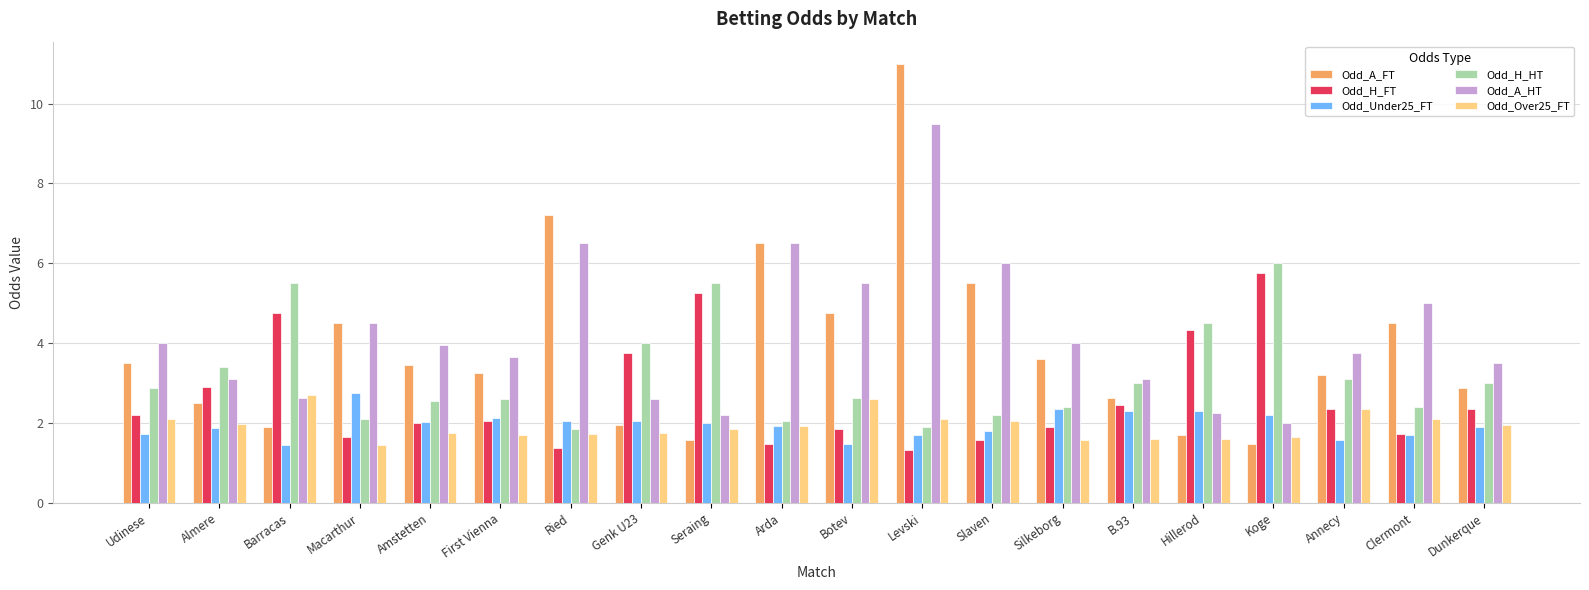

What is the value of the Odd_Over25_FT bar at the 11th from the left?

2.6